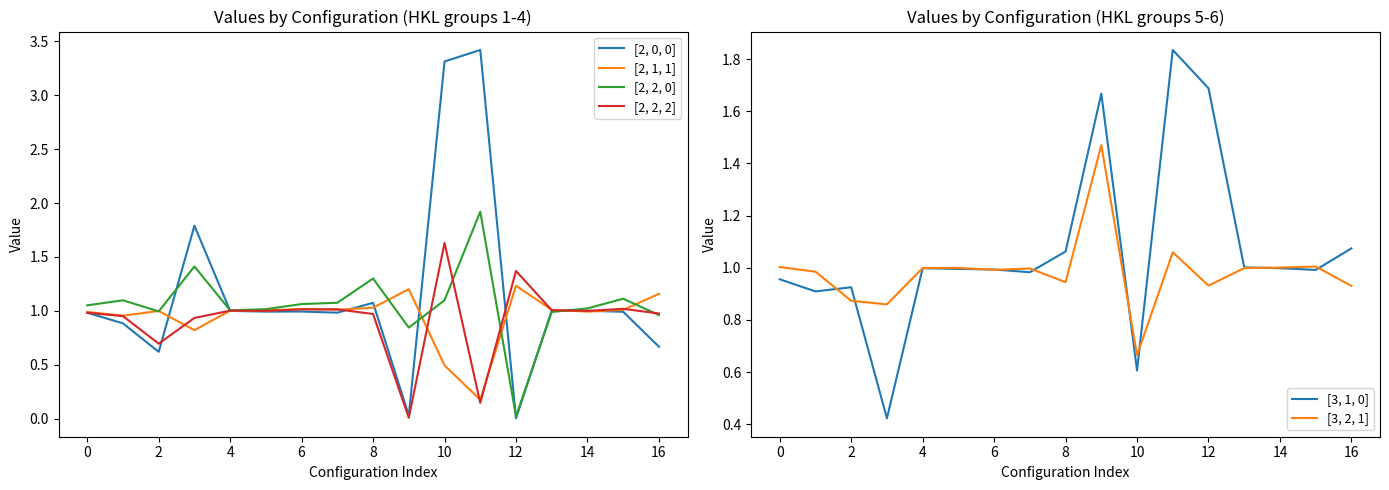

Does the chart have visible grid lines?

No